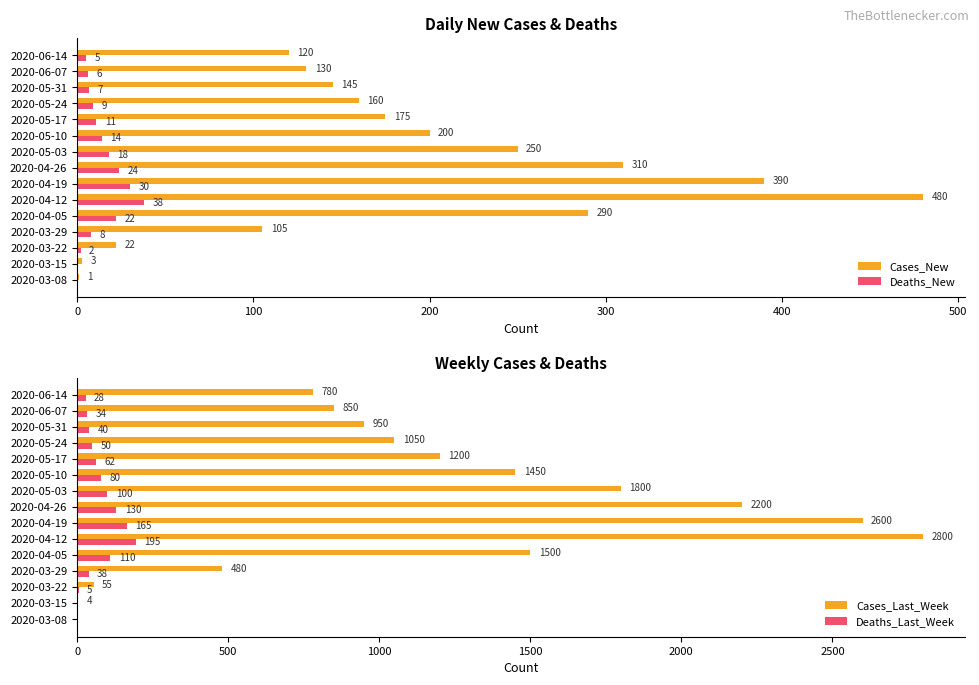

Read the Deaths_Last_Week value at 2020-04-12.

195